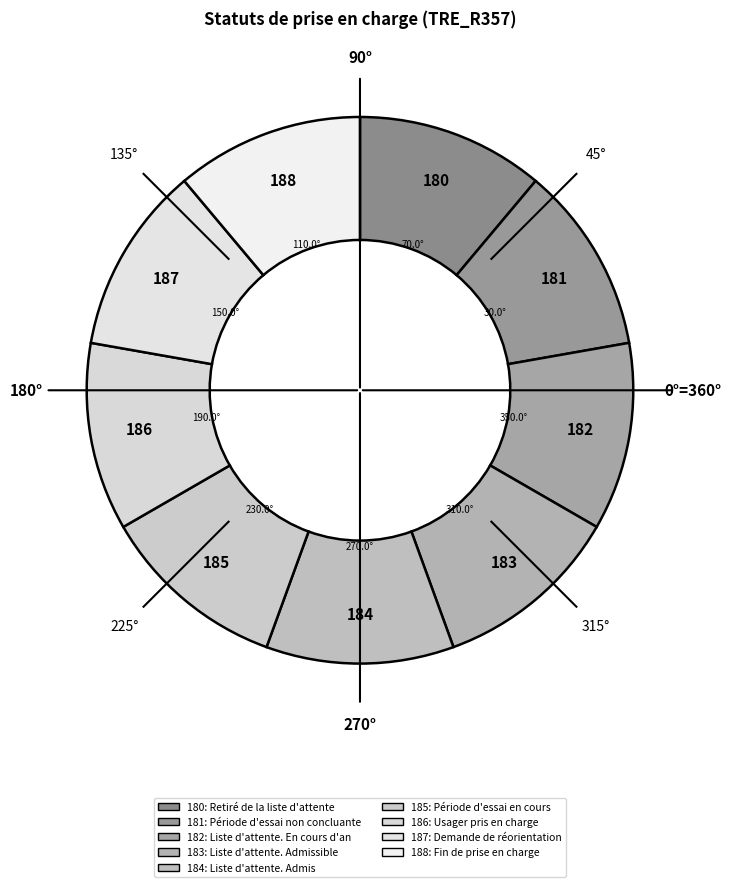

What is the smallest slice in the pie chart?

Retiré de la liste d'attente